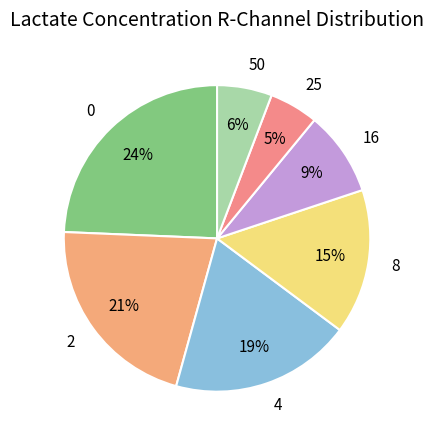

The 50 slice represents 17% of the pie. True or false?

False